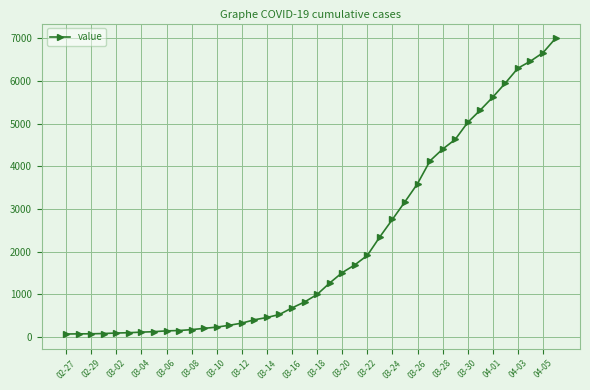

What is the difference between the maximum and second lowest values?

6935